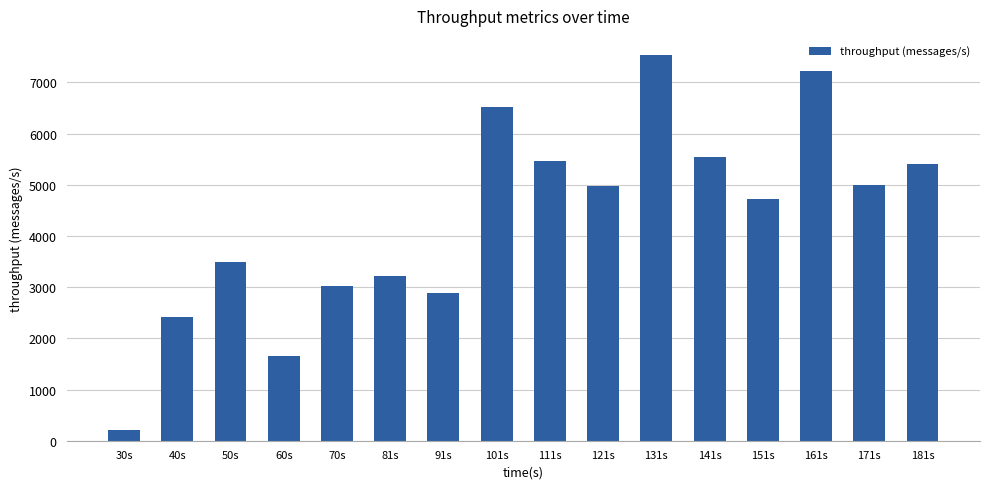

True or false: the data shows 1598 at 70s.

False